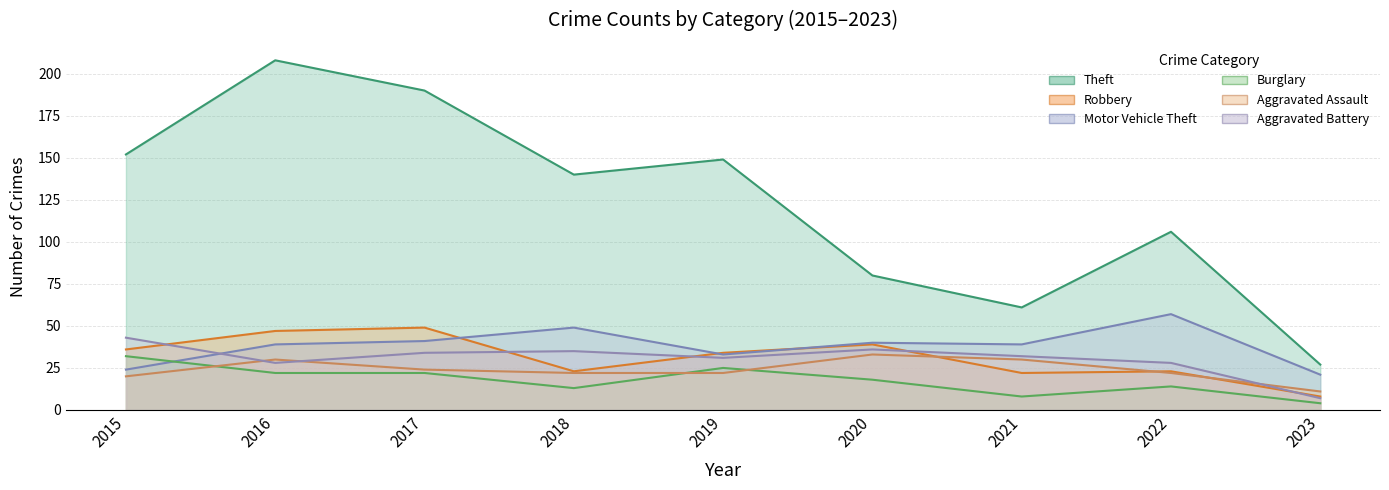

Reading left to right, list all the values displayed in this chart.

Theft: 152	208	190	140	149	80	61	106	27
Robbery: 36	47	49	23	34	39	22	23	8
Motor Vehicle Theft: 24	39	41	49	33	40	39	57	21
Burglary: 32	22	22	13	25	18	8	14	4
Aggravated Assault: 20	30	24	22	22	33	30	22	11
Aggravated Battery: 43	28	34	35	31	36	32	28	7